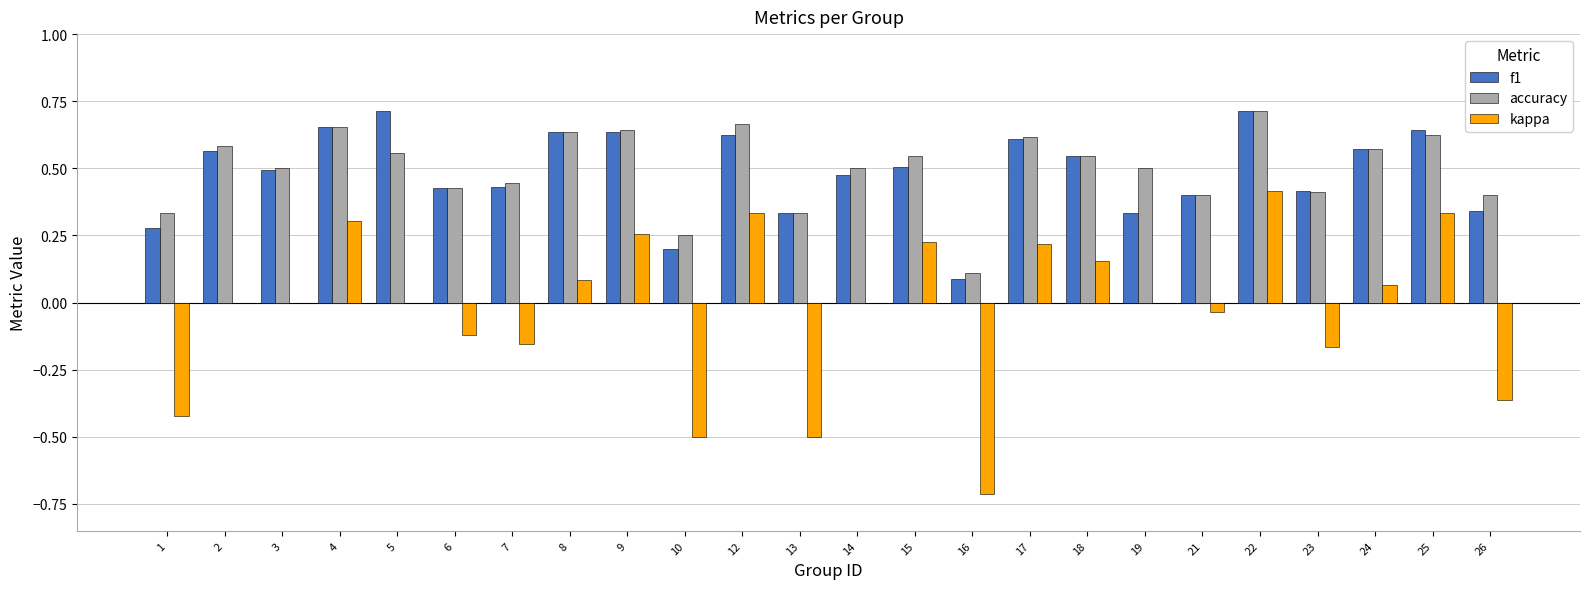

Which category has the highest value in the accuracy series?

22